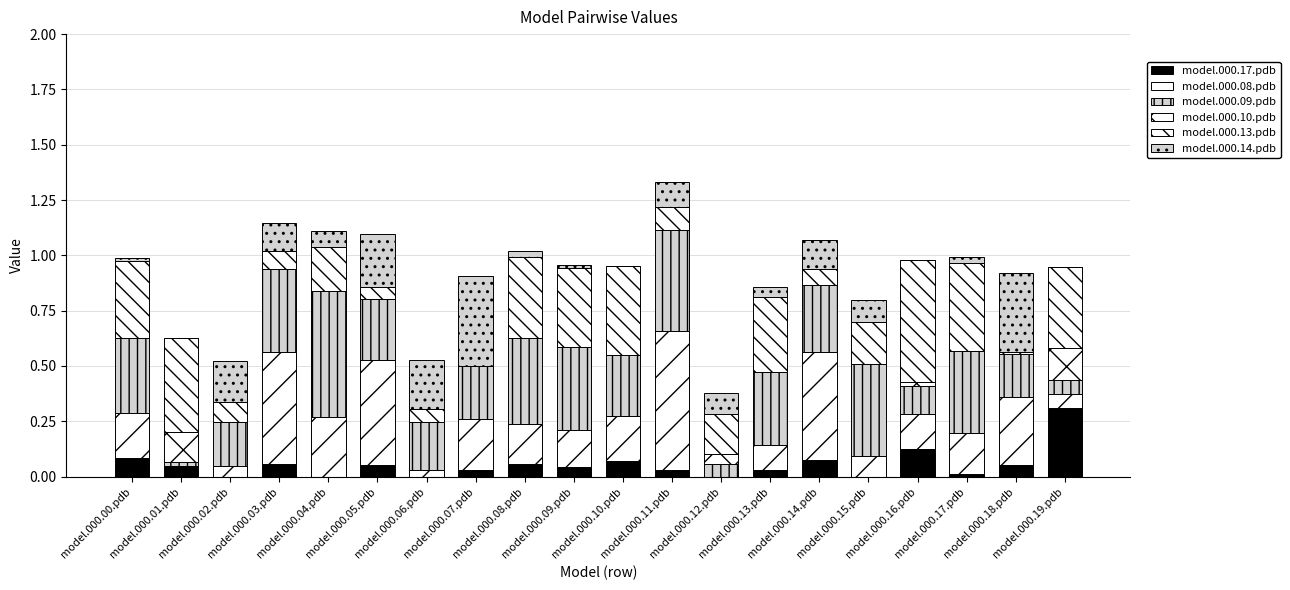

Are the bars grouped side by side (vs. stacked)?

No